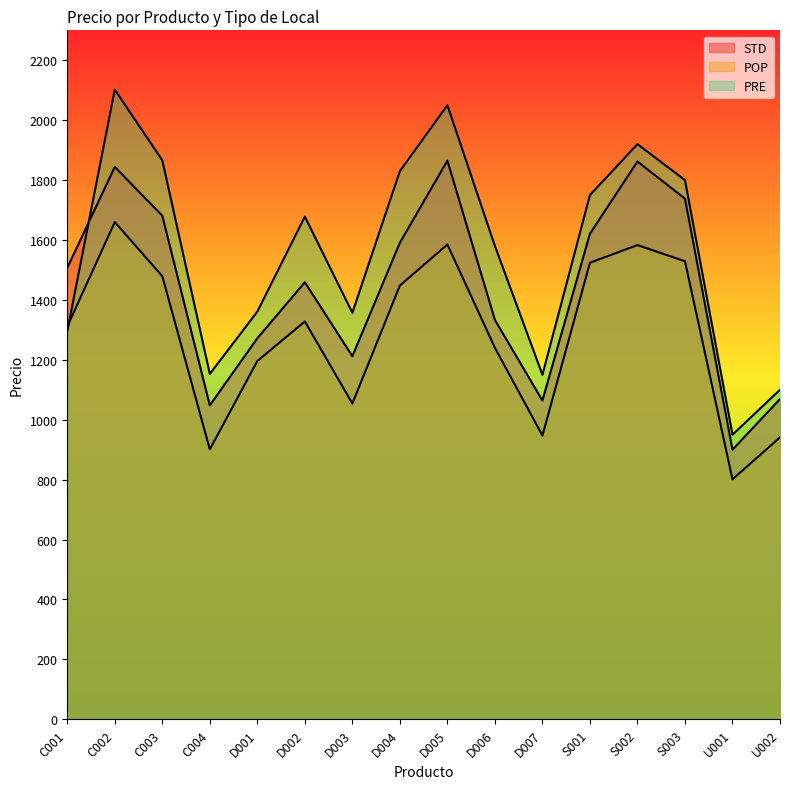

Between which two adjacent categories do PRE and STD first intersect?

C001 and C002